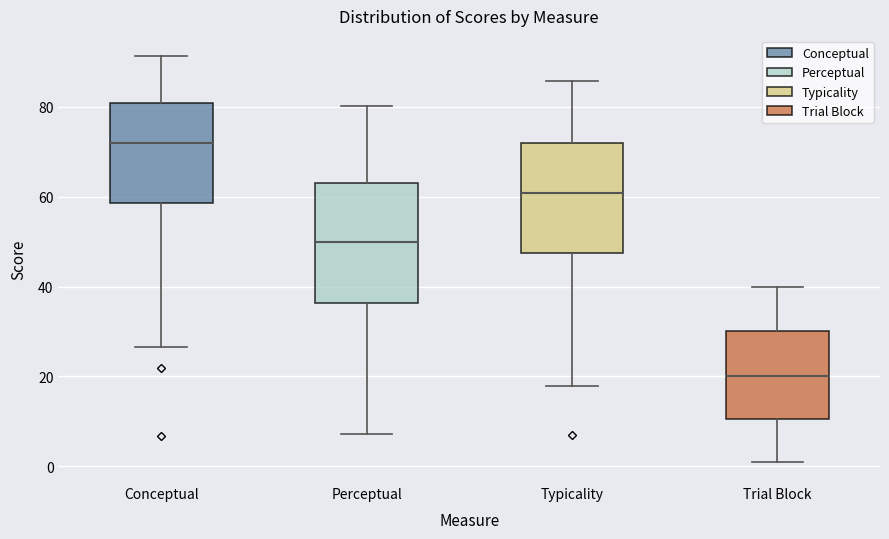

Where does the median line of the box for Conceptual sit on the y-axis? The values are not printed on the chart, so give them approximately, as read against the axis.

72